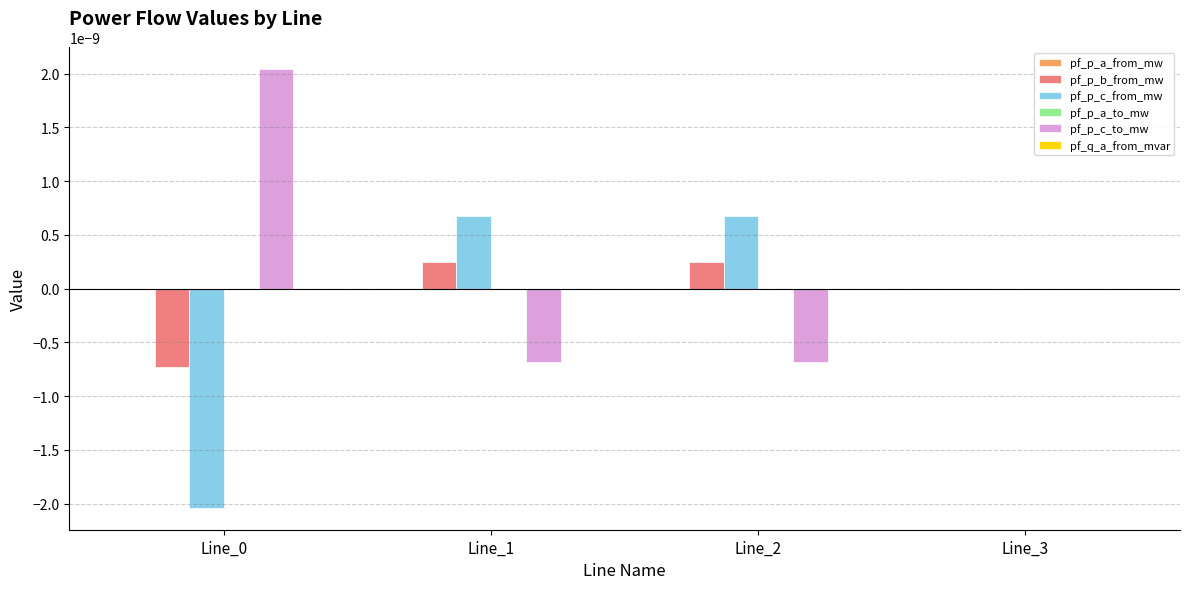

How many groups of bars are there?

4